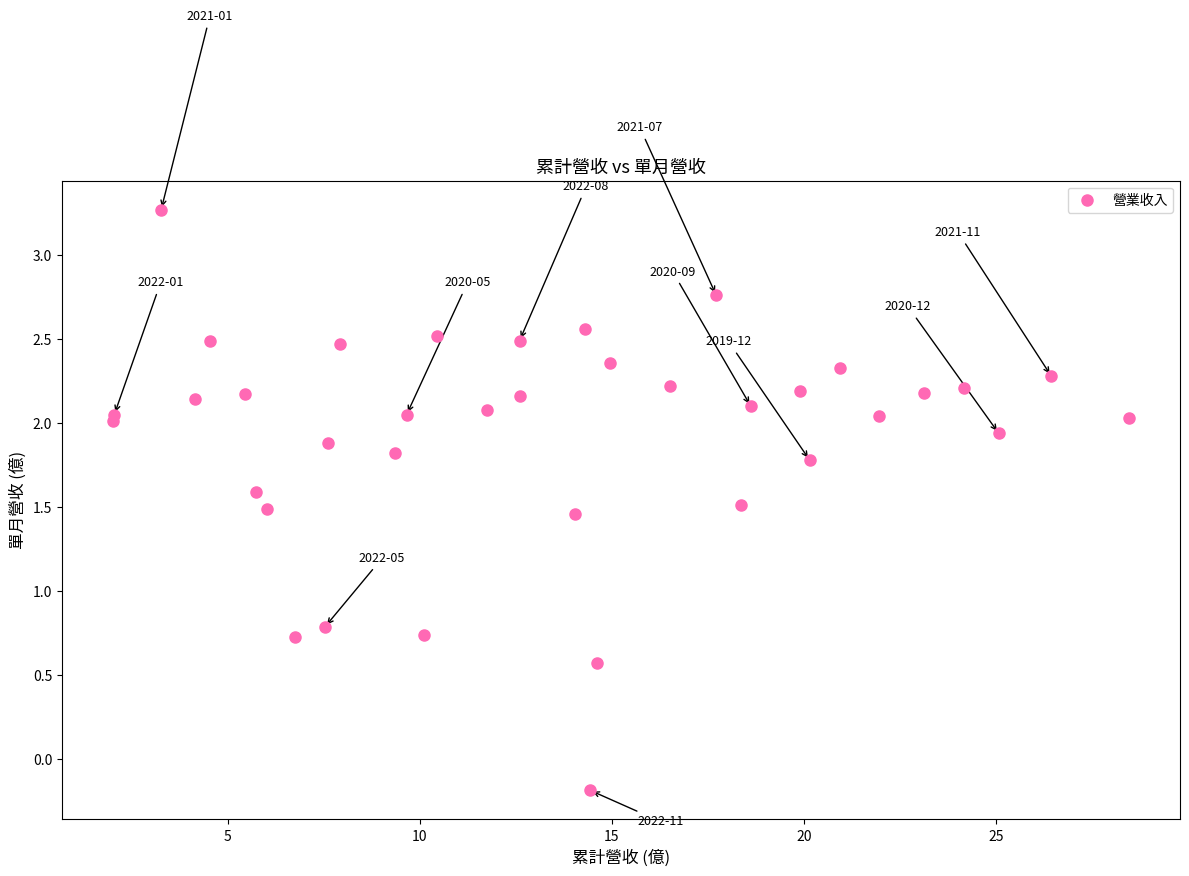

What Y value in the scatter plot is closest to 1?

0.8